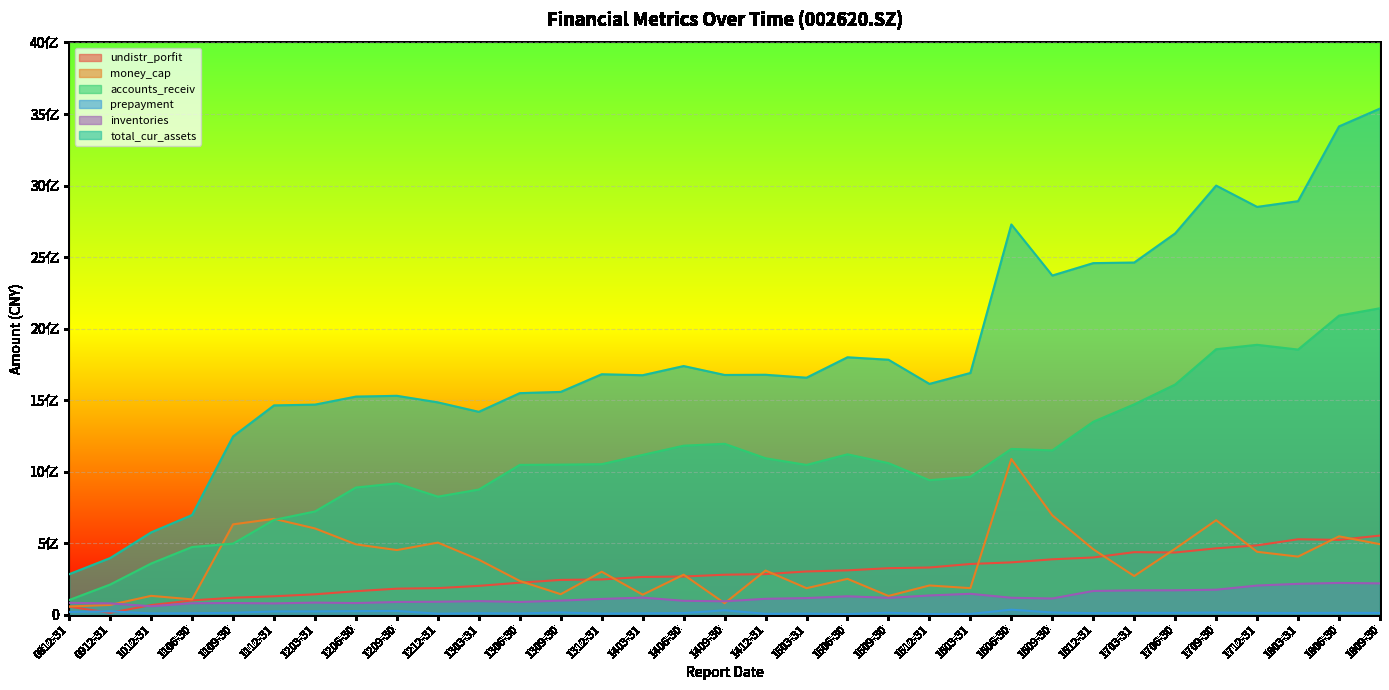

Reading left to right, what are all the values shown in this chart?

undistr_porfit: 56345872.0	13533467.4	67598818.4	100238341.8	119060057.2	129071952.2	142893389.1	164746980.0	182303146.2	186180874.7	201823142.0	224215010.1	243382409.9	246779829.3	263994998.1	267195477.8	279807823.6	284170440.6	302579213.7	310261306.8	325430120.2	330197025.6	354816380.4	366064722.0	387523065.7	400393906.0	437487958.7	435069193.6	464293952.0	484933343.7	527568604.6	523186354.4	553444227.5
money_cap: 57971566.2	68505696.6	132123205.5	107367192.8	631844639.8	670462162.2	603233133.4	492032783.6	452088497.8	504302151.9	384610229.3	236182094.5	143500550.0	300925632.3	140232965.2	280096952.6	80427160.6	309279746.4	185710358.5	250844693.1	131335910.7	204634832.1	185960987.4	1088582109.4	694827225.0	457673536.2	270608059.2	461774529.6	660831951.9	439999746.1	406340082.5	547948844.1	493054033.4
accounts_receiv: 102949634.5	211096719.0	358030231.2	473494972.9	497121600.6	662864464.6	721884277.2	889253506.1	918559095.4	825303408.3	875166716.1	1047377354.4	1049256592.8	1052455845.9	1117195597.3	1181706933.0	1194880431.0	1093618374.9	1047181915.7	1121248965.2	1059726220.6	940439699.2	964229226.5	1159099062.1	1148955961.1	1348882075.8	1470627046.8	1609291920.9	1855915104.1	1886794052.1	1853595122.1	2090857979.5	2142407530.7
prepayment: 19695146.7	23958428.1	9513201.9	10373794.7	13493092.8	23294295.2	23511005.6	25281702.2	26541801.2	7359530.9	10464314.5	9048828.4	15749317.5	7967844.7	9602629.4	11674454.0	31079735.6	6461713.6	7750610.7	4930303.3	13960298.6	5512370.3	5795013.2	35399450.5	15790338.5	11180205.7	12888366.1	13183228.6	15442575.8	12883820.3	12307972.3	13298989.9	12680195.2
inventories: 83417976.0	79338571.5	59589806.5	80573834.6	82021921.4	79400813.0	84904118.0	81681833.2	89295361.0	90799017.5	95491893.7	89118439.2	99100086.7	110566325.7	119767926.7	97661648.5	94009020.6	111479287.7	116443938.5	129064371.2	118039128.8	134722979.5	146514300.1	118689306.8	113620416.4	166259620.5	170487546.3	171026913.9	175024008.0	204128488.6	216075978.2	222561160.2	219263516.4
total_cur_assets: 283507200.6	396208503.4	575543702.9	697046289.4	1246082672.3	1463322399.5	1468676425.2	1524780213.1	1530269488.3	1484391762.9	1418252267.2	1548979443.5	1557578262.0	1680965178.8	1674213803.2	1738308059.5	1676021593.3	1677368633.7	1656864869.3	1799595620.1	1782451969.5	1613393580.9	1689825312.6	2727896594.8	2370983189.6	2457754811.6	2461806878.6	2665487648.2	2999653750.5	2850690850.0	2890813493.5	3413316470.9	3538091373.5